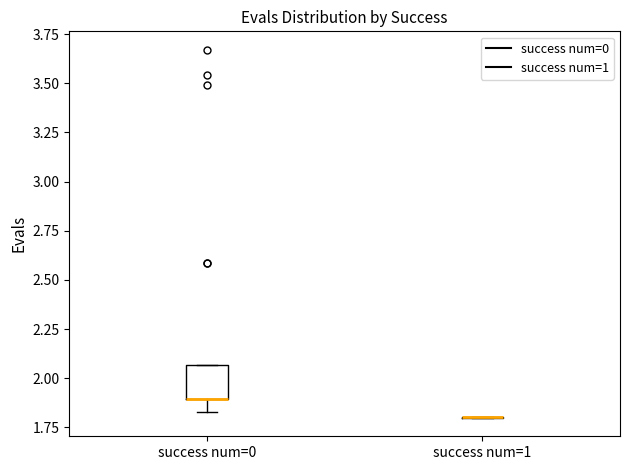

Which box is the tallest, from its lower edge to its upper edge?

success num=0